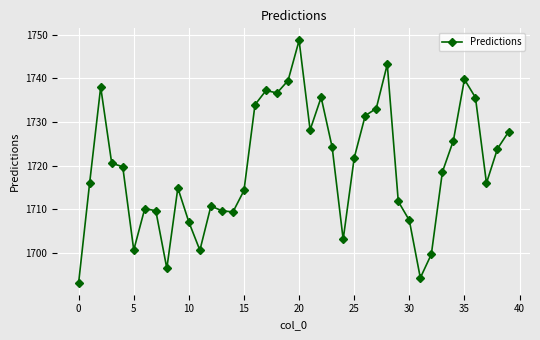

What is the minimum value shown in the chart?

1693.1